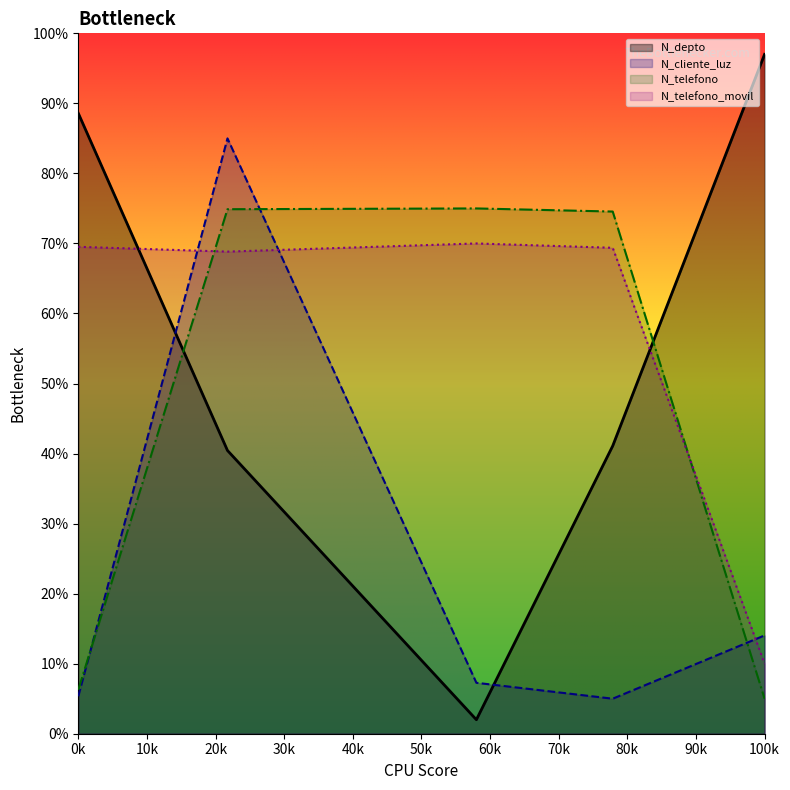

How many values in the N_depto series are below 41?

2